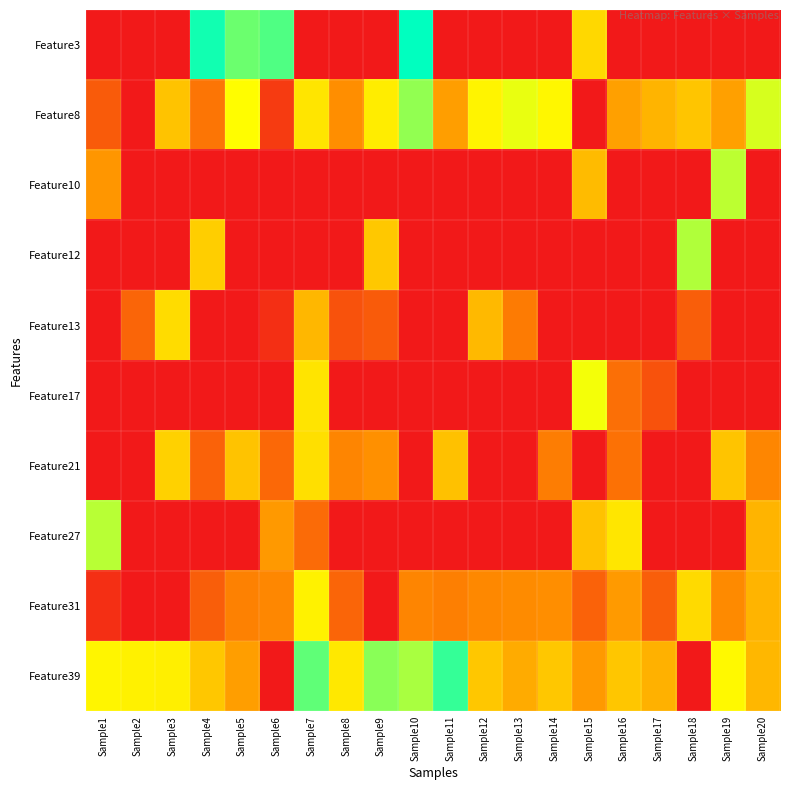

How many data points does each series have?

20